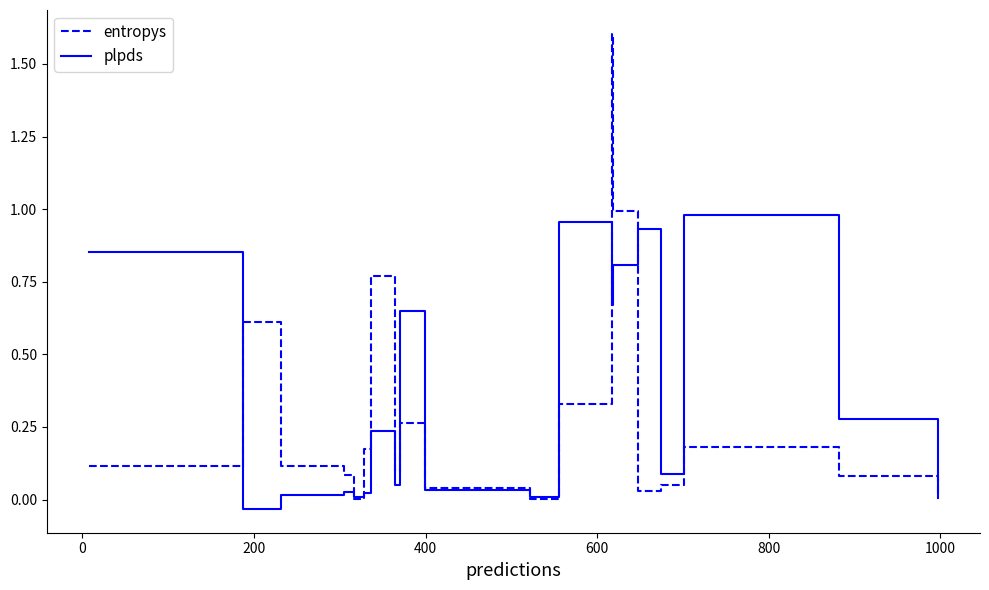

True or false: plpds has more than 0 interior local peaks.

True